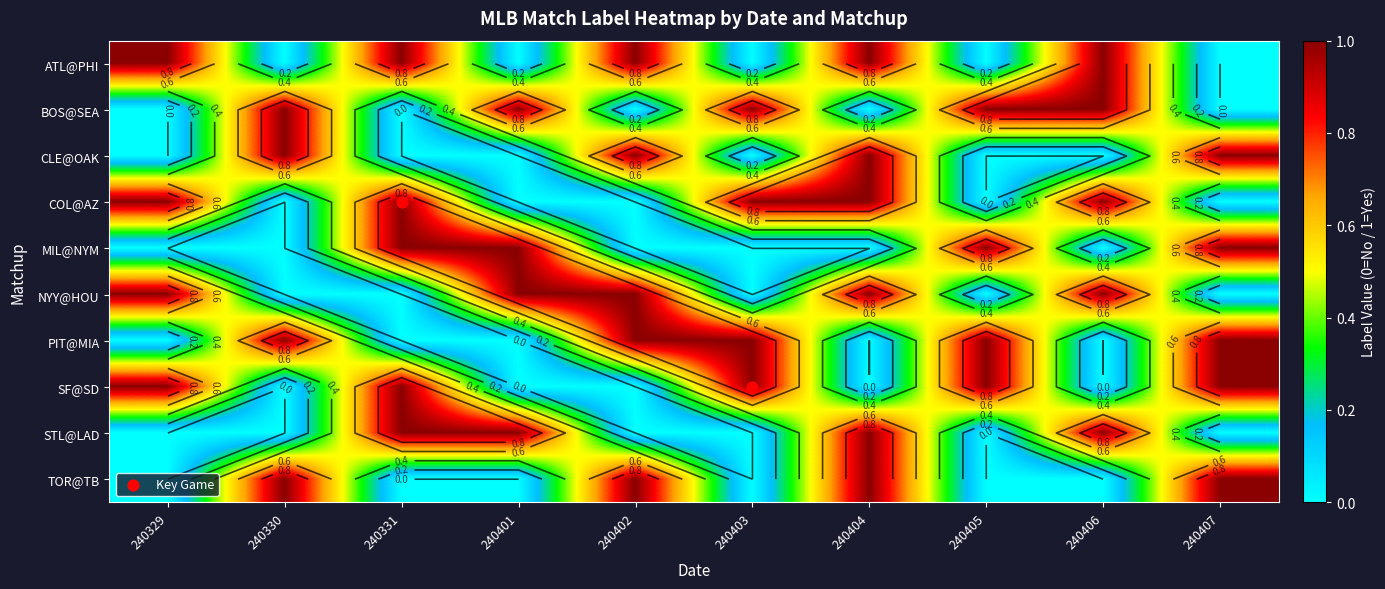

The SF@SD series shows 0 at 240330. True or false?

False